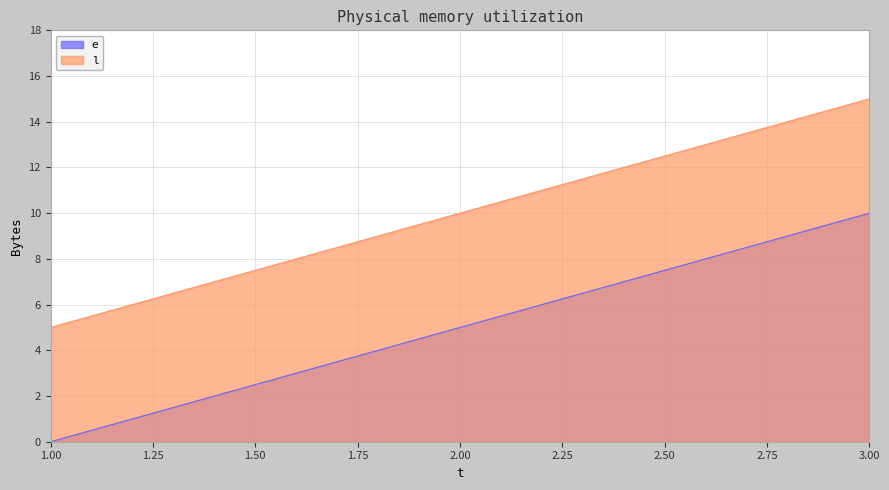

What is the spread (max minus min) of values at 3.00?

5